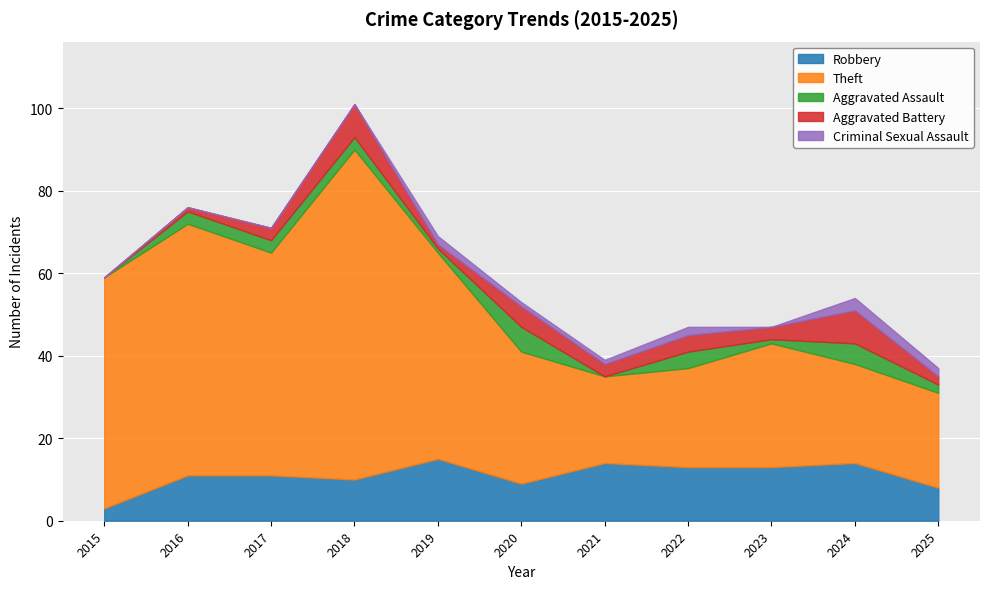

At which category is the sum across all series the highest?

2018